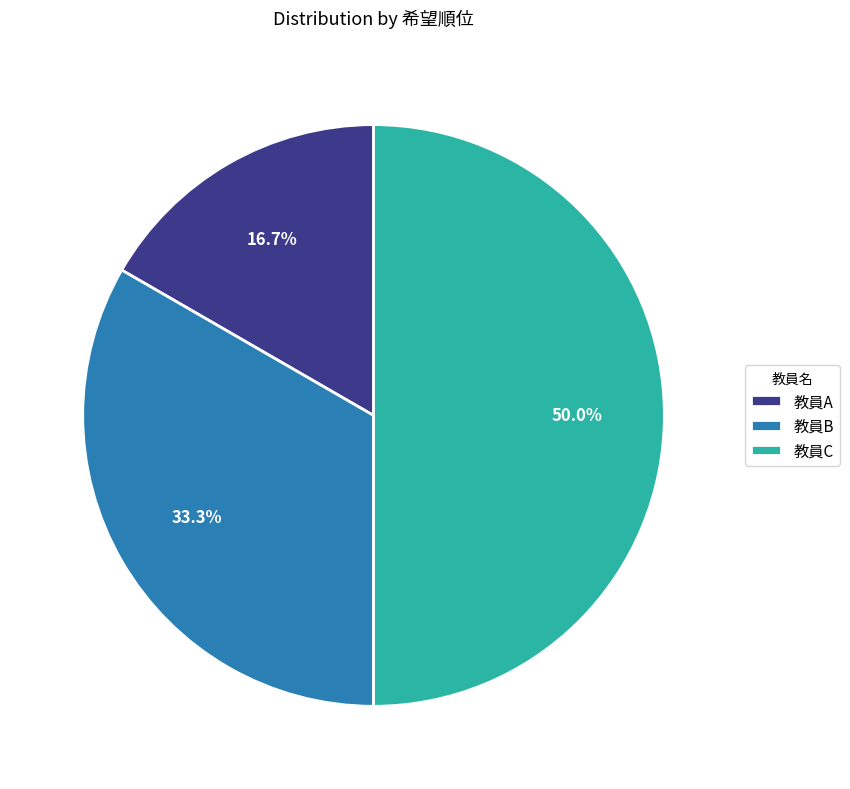

Do 教員C and 教員A together represent more than half of the pie?

Yes